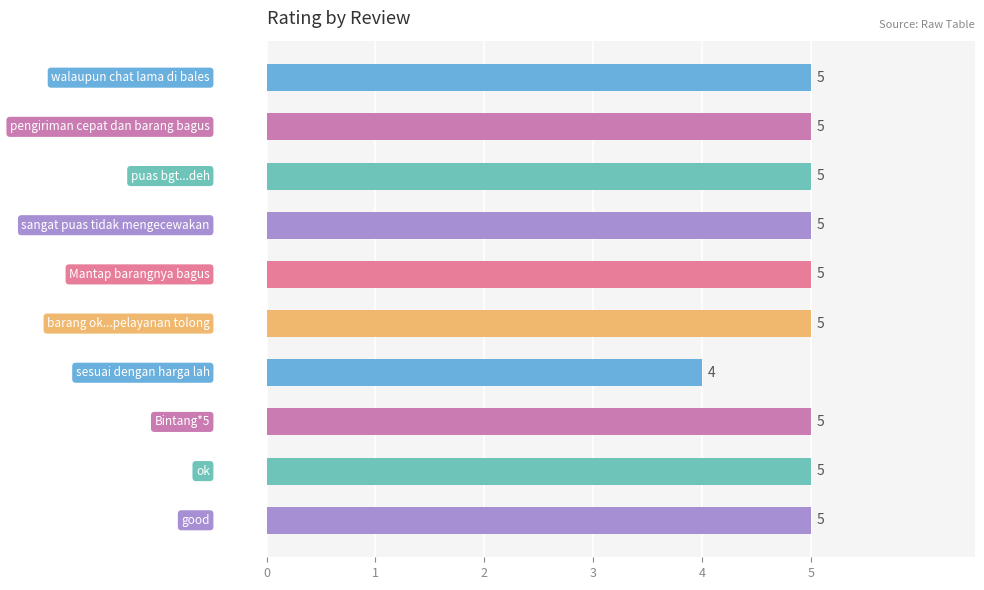

What is the smallest value displayed?

4